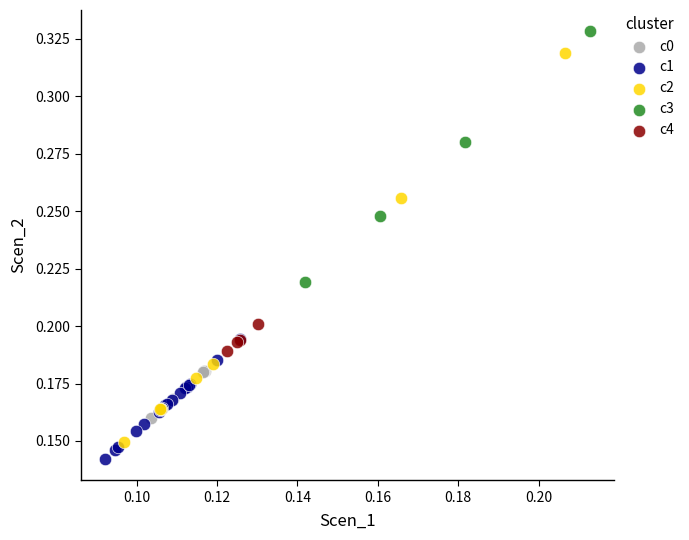

Which series has the widest spread of Y values?

c2